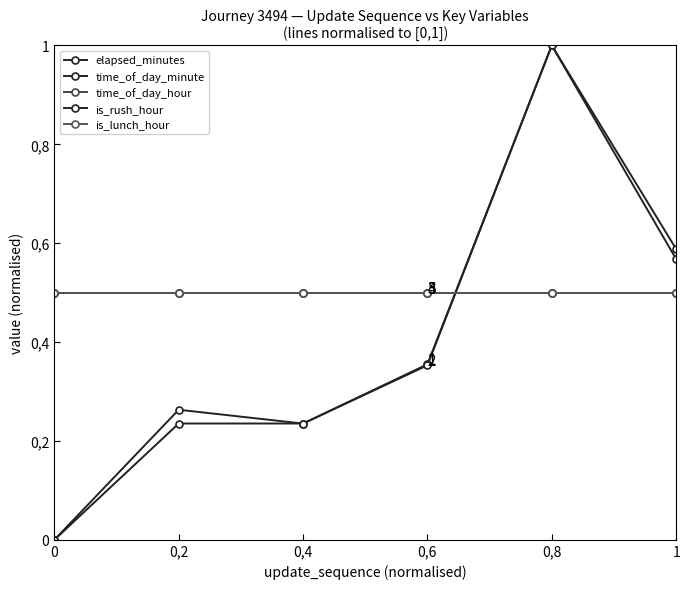

Does the chart have visible grid lines?

No